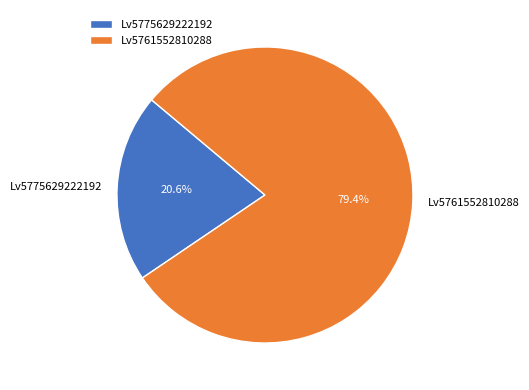

How many segments does this pie chart have?

2